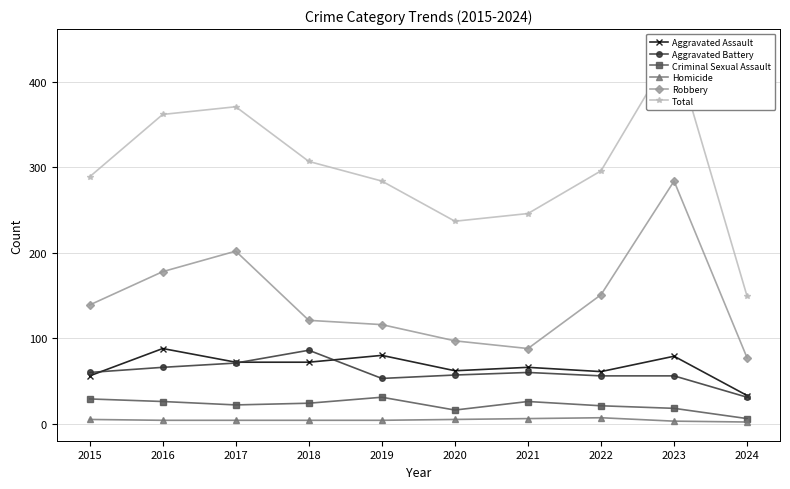

Where does the Aggravated Assault series first go above 72?

2016